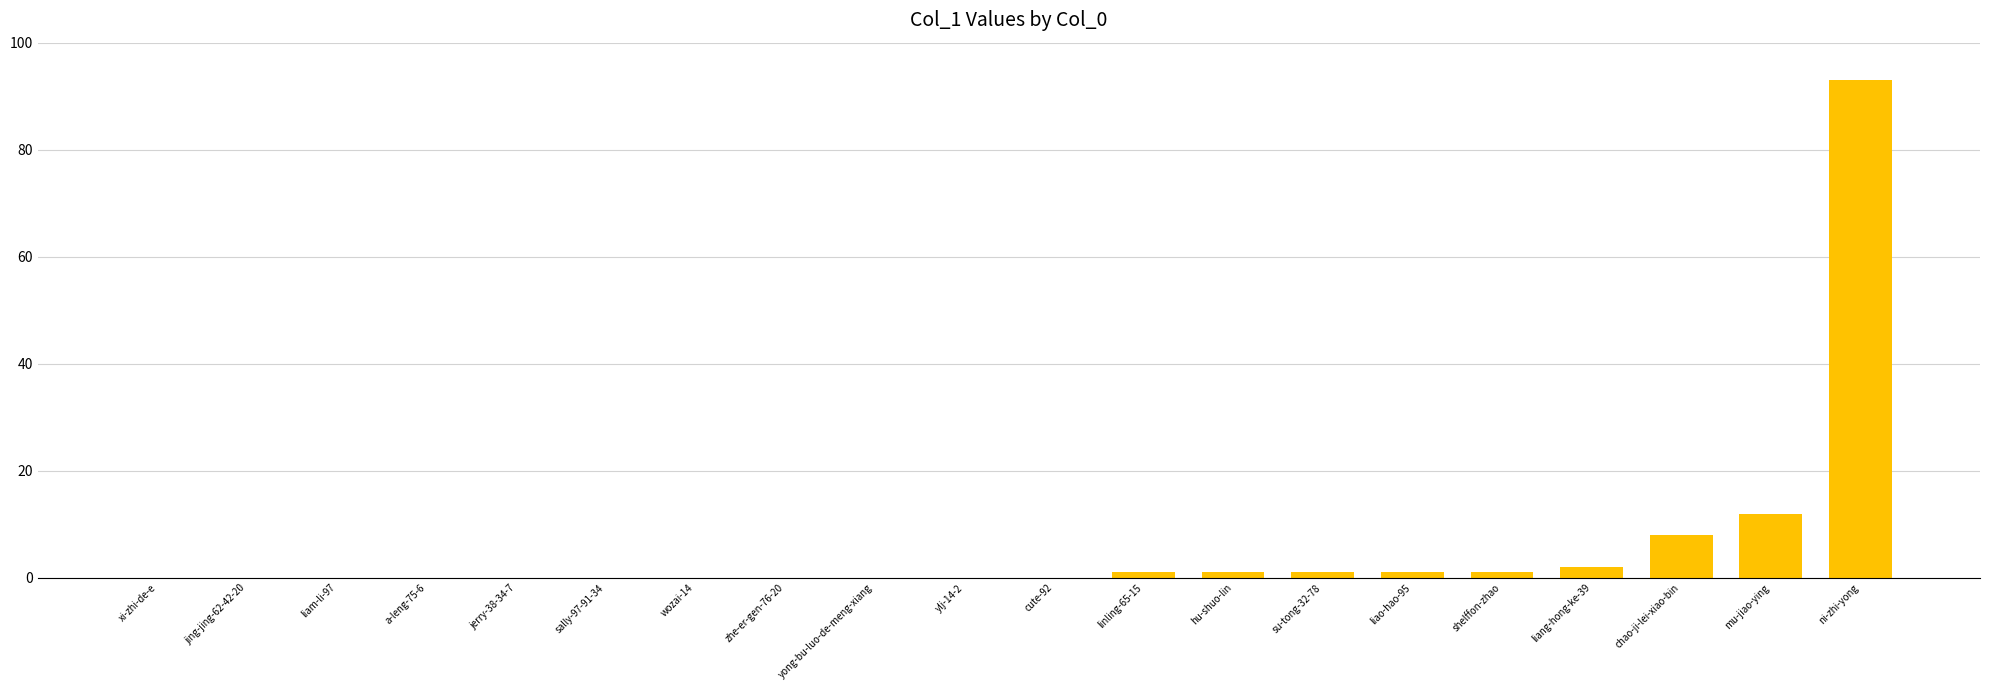

Which category has the highest value across all series?

ni-zhi-yong